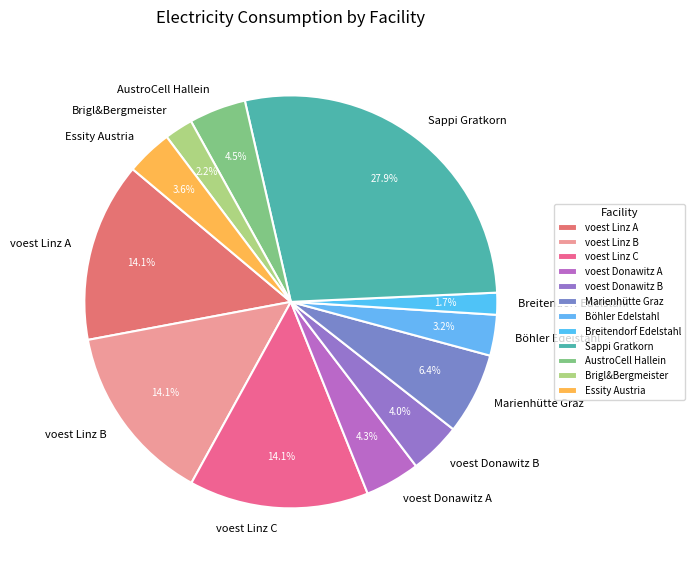

To the nearest percent, what is the difference between the largest and smallest slice percentages?

26%